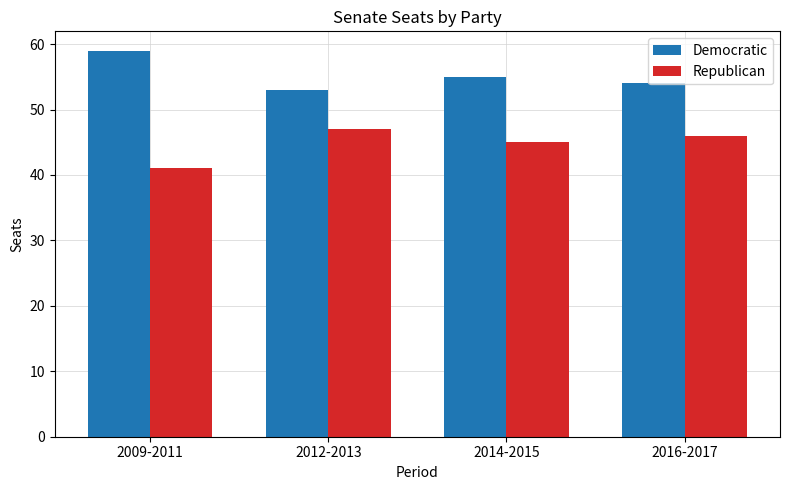

How many data points in Democratic are less than 55?

2